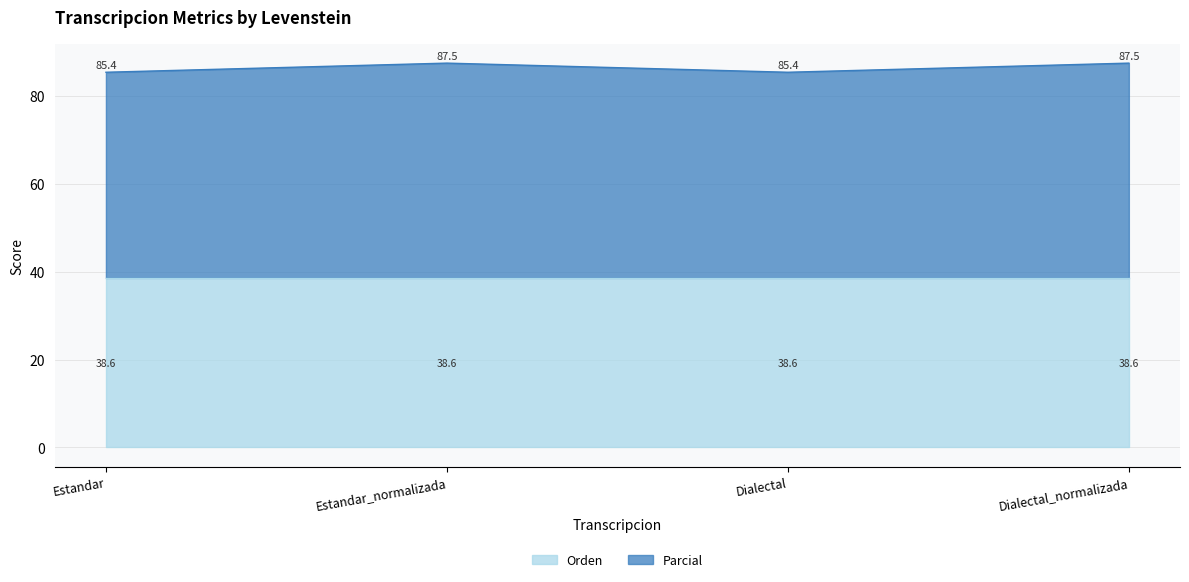

What is the difference between the maximum and second lowest values?

2.1